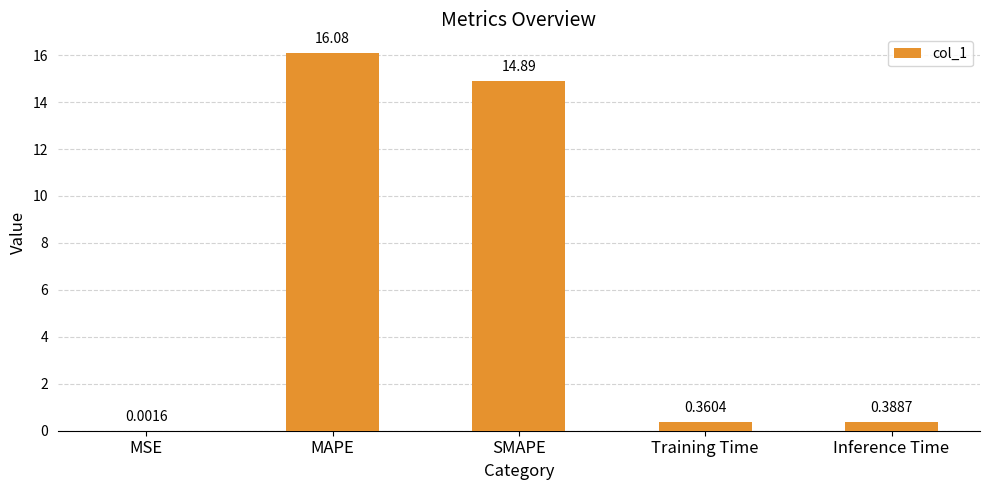

What is the sum of the values at MSE and MAPE?

16.1